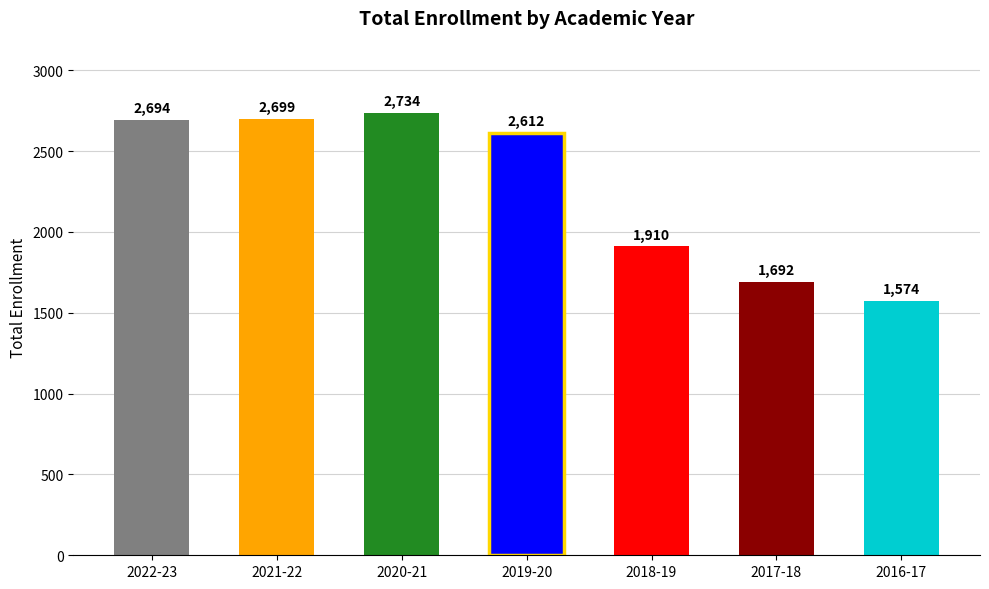

Which category has the highest value across all series?

2020-21